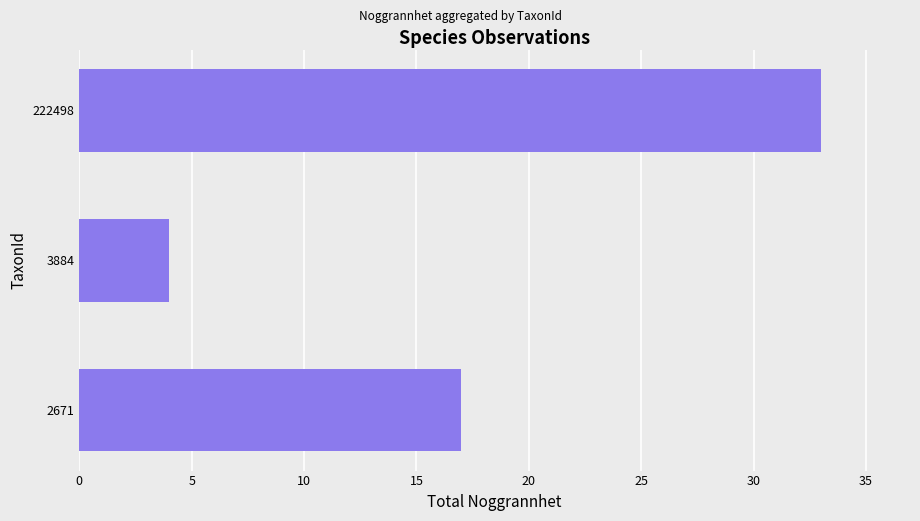

List the labels in order of value, largest first.

222498, 2671, 3884